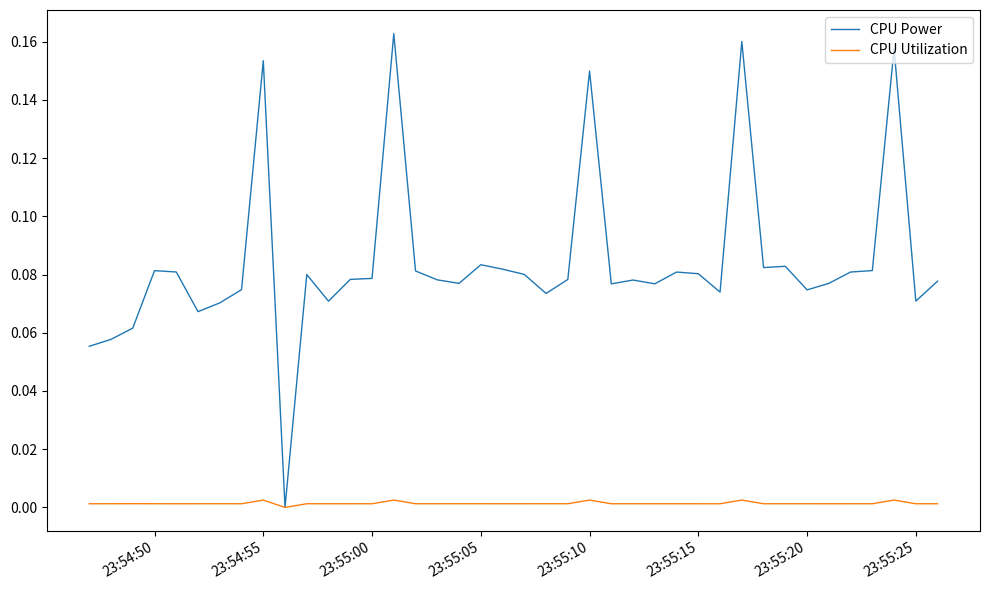

How many lines are shown in the chart?

2